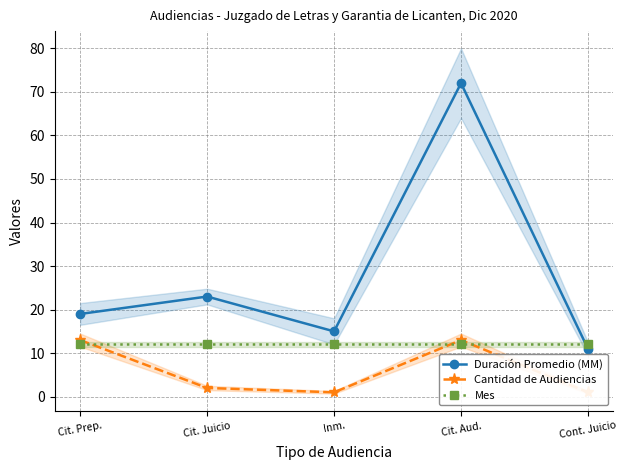

True or false: Duración Promedio (MM) and Cantidad de Audiencias intersect in this chart.

False